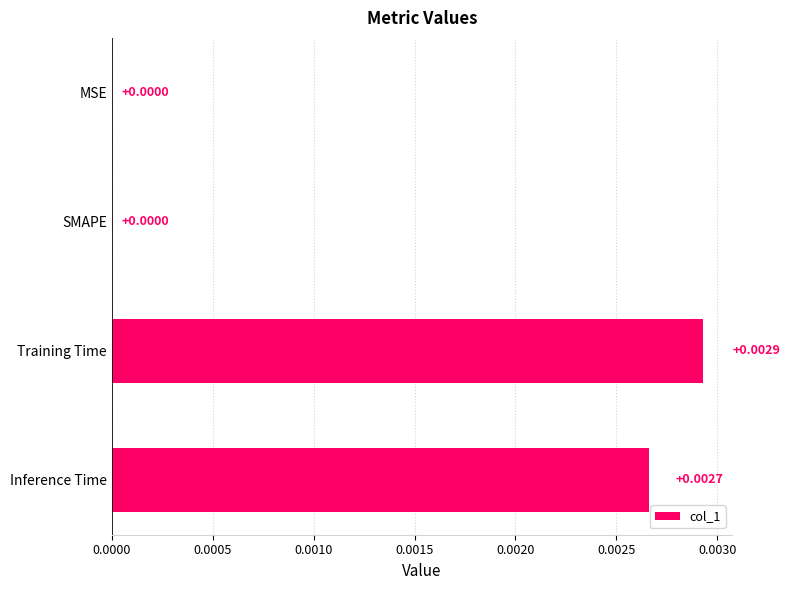

Which has a higher value, SMAPE or Inference Time?

Inference Time